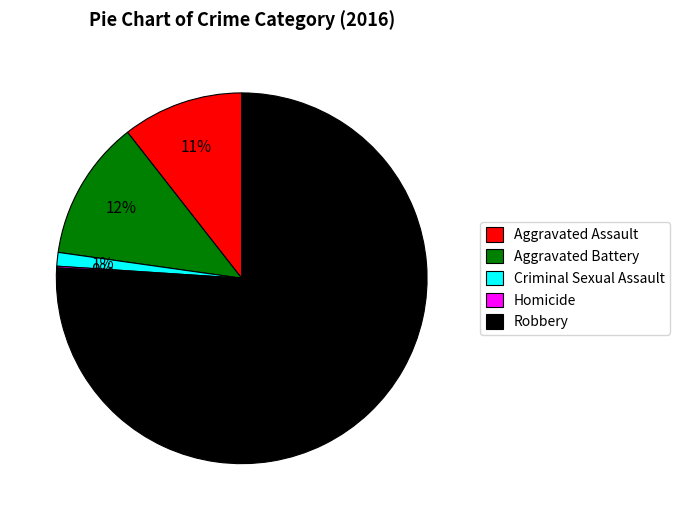

Combined, do Criminal Sexual Assault and Aggravated Assault account for over 50%?

No